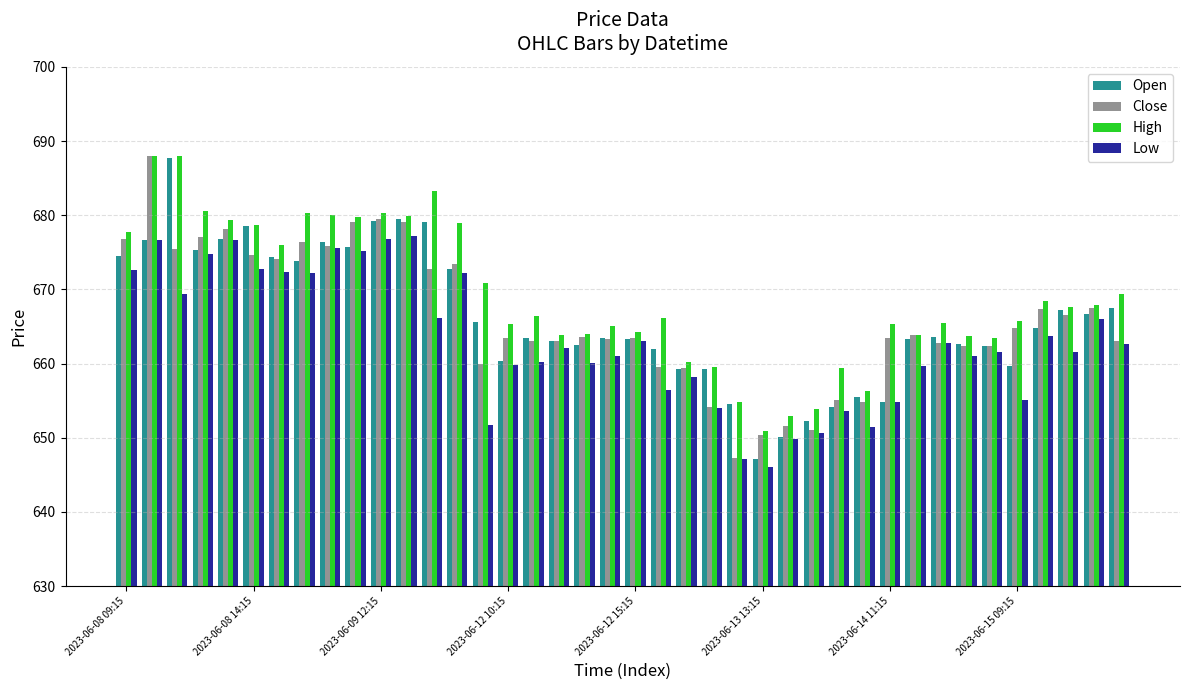

What is the difference between the second highest and second lowest values in the Open series?

29.4